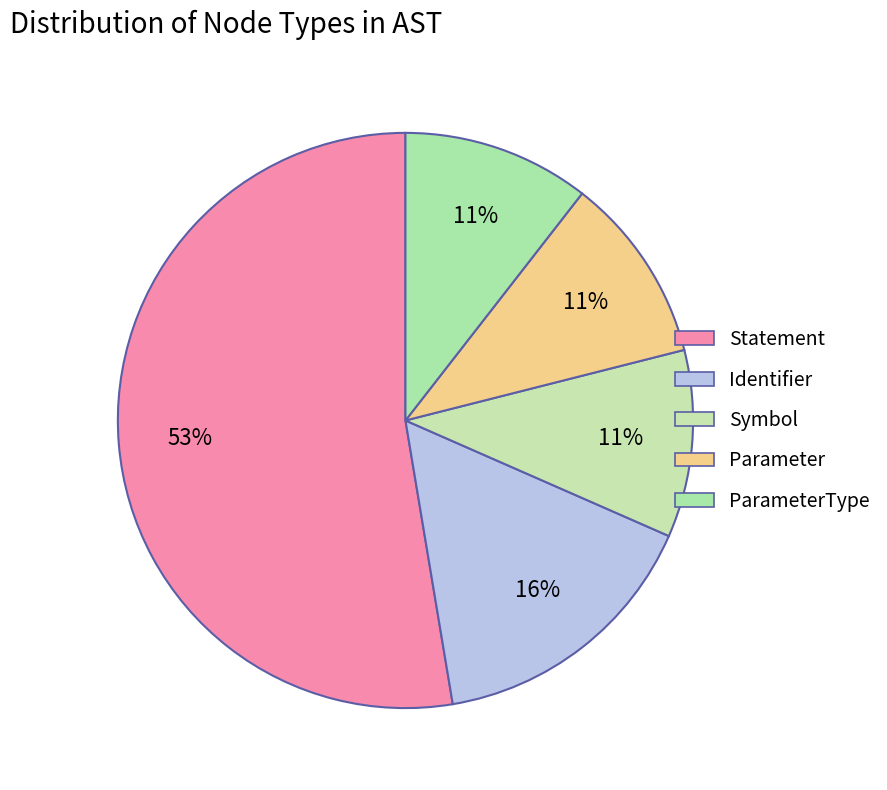

How many segments does this pie chart have?

5